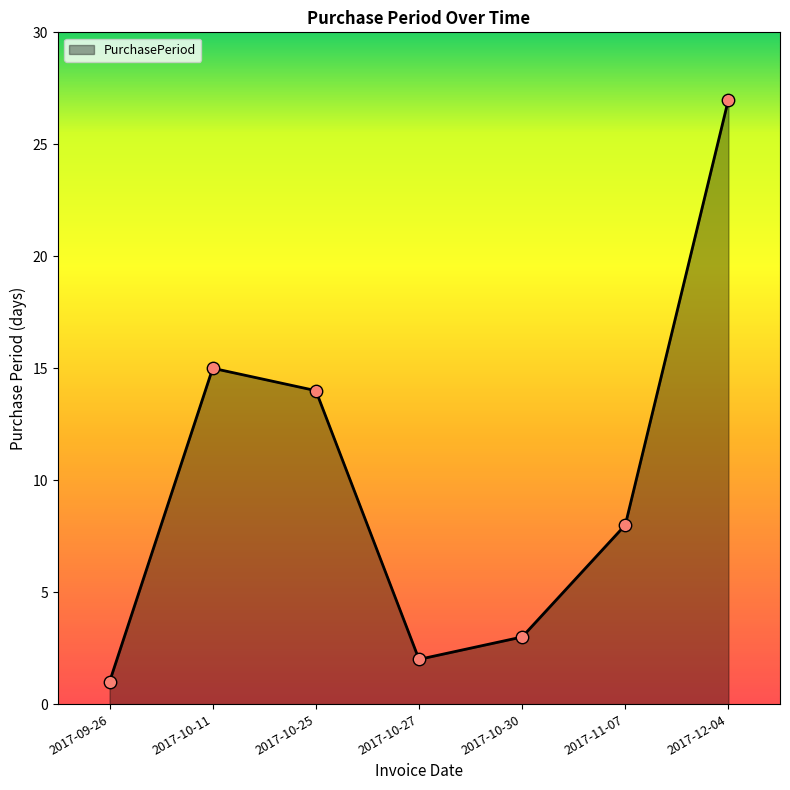

What is the change in value from 2017-10-11 to 2017-10-30?

-12